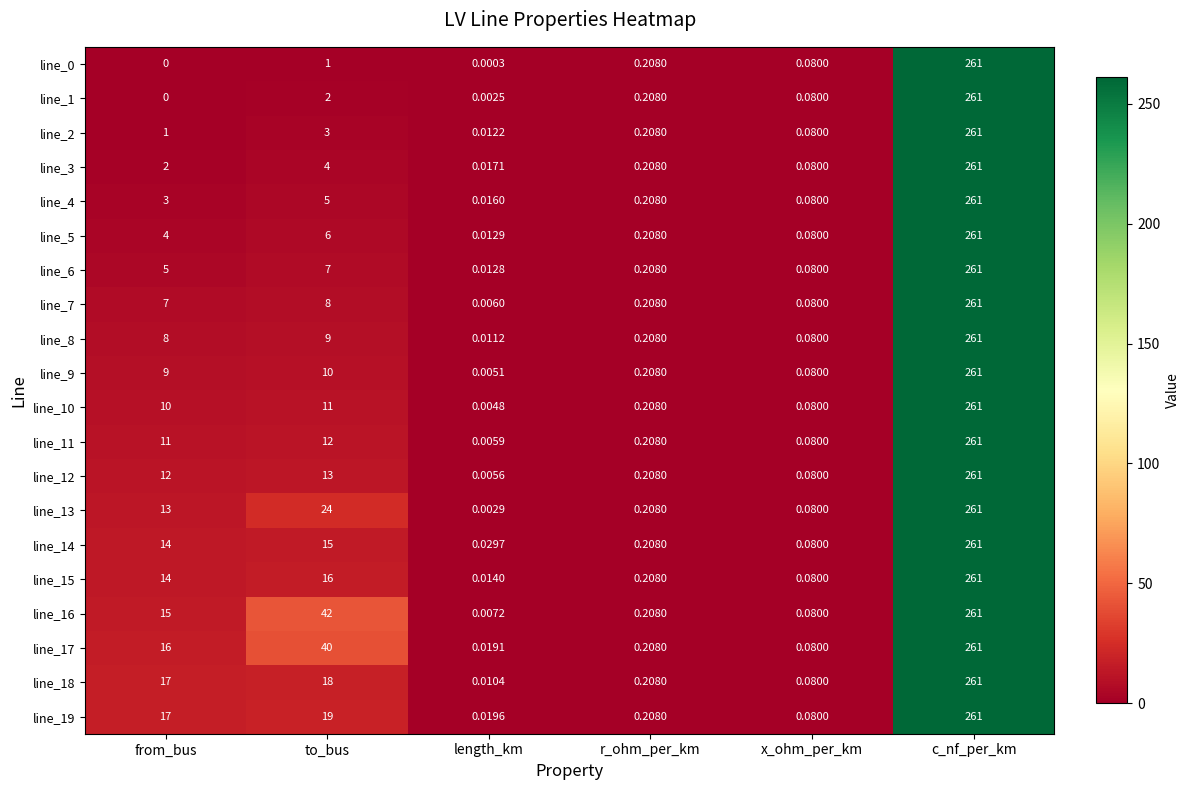

How many categories are shown in the chart?

6